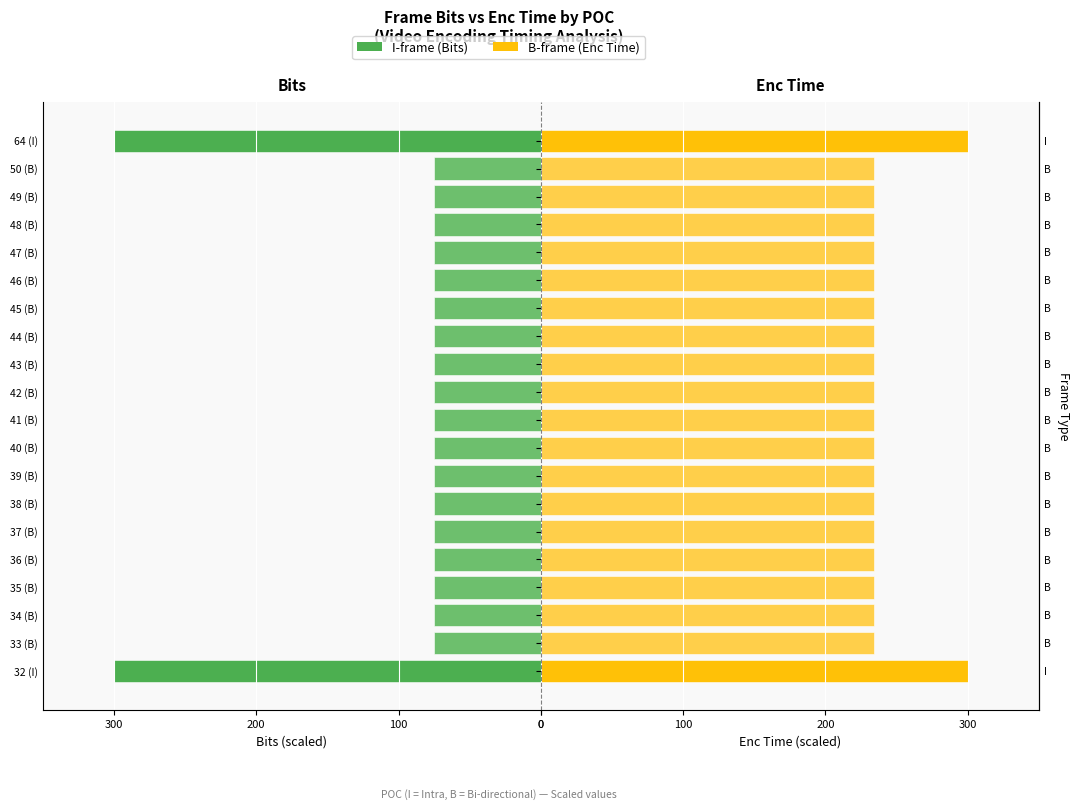

Which has a higher value, 35 (B) or 41 (B)?

35 (B)